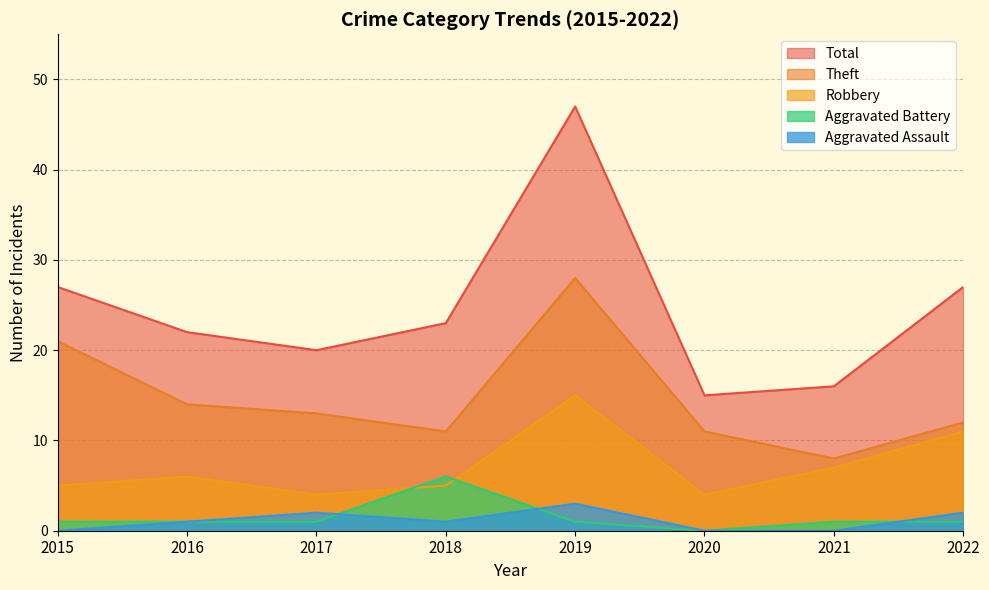

What is the value of the Theft point at the 8th from the left?

12